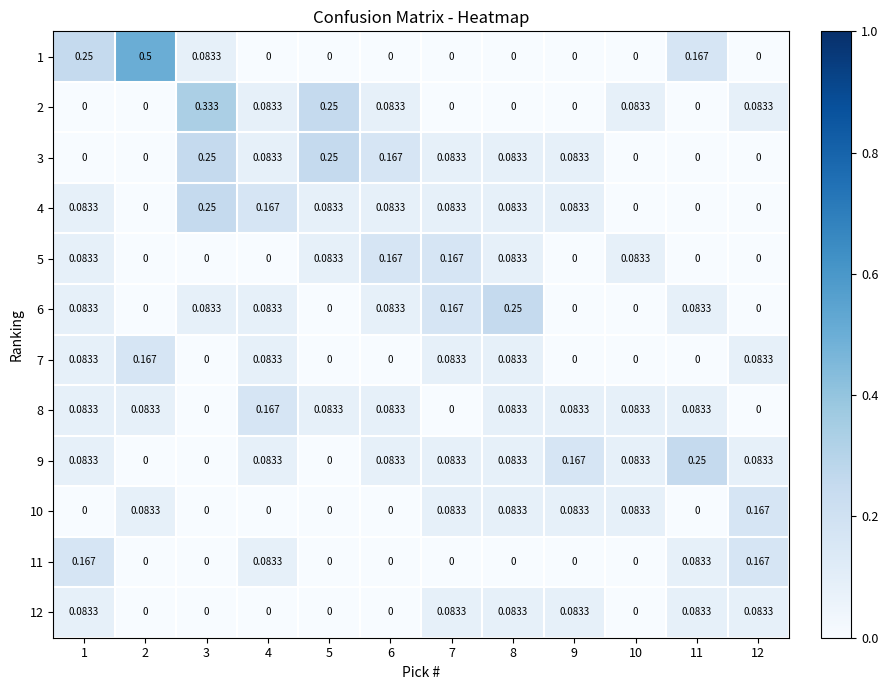

Which has a higher value, 8 or 9?

8